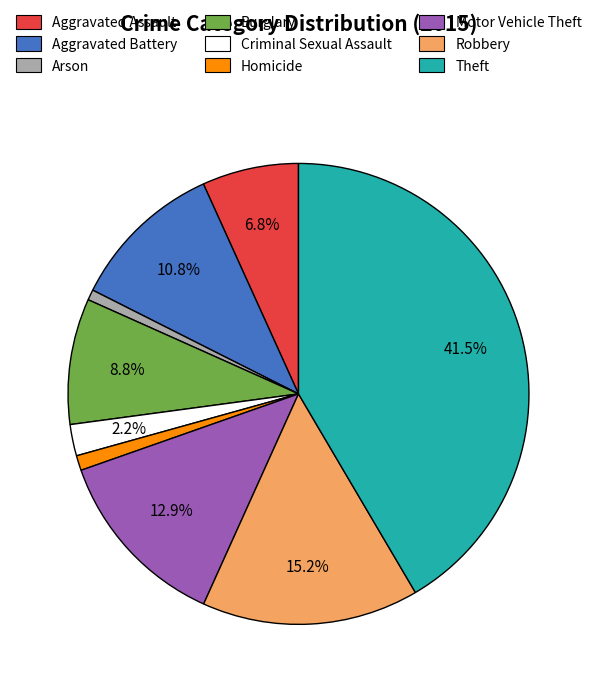

Is the sum of Robbery and Aggravated Assault greater than half?

No